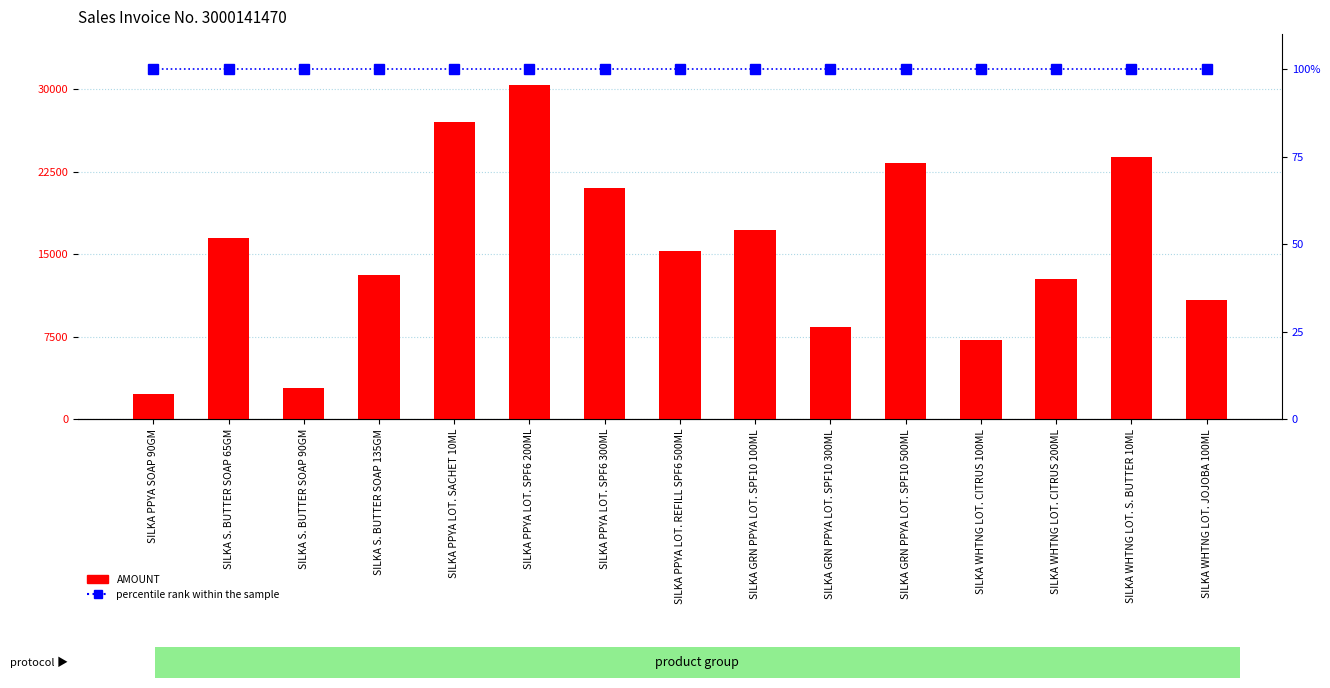

What is the total value across all series at SILKA GRN PPYA LOT. SPF10 500ML?

23387.8